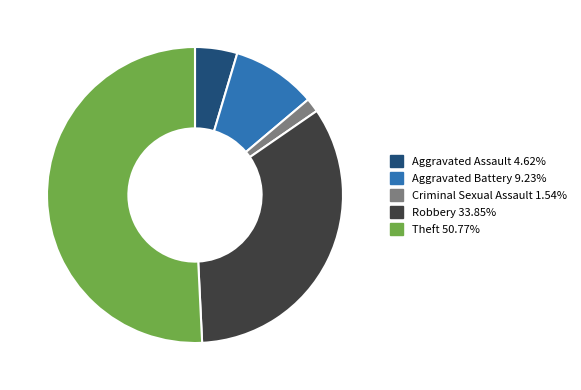

Is there any slice that represents more than half of the pie?

Yes